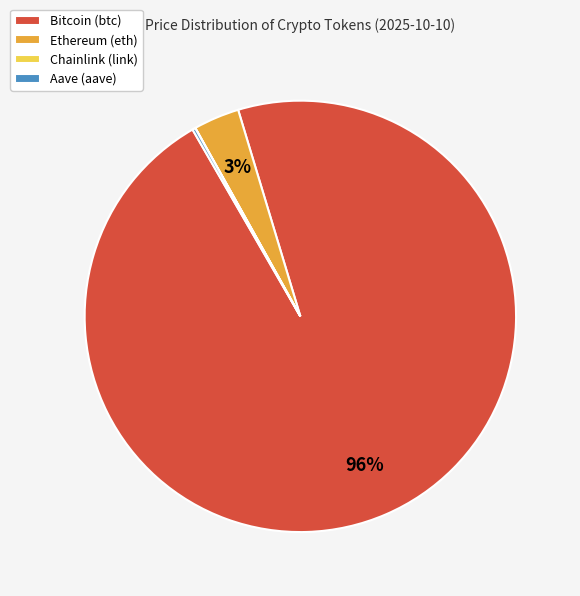

Which slice is the largest?

Bitcoin (btc)